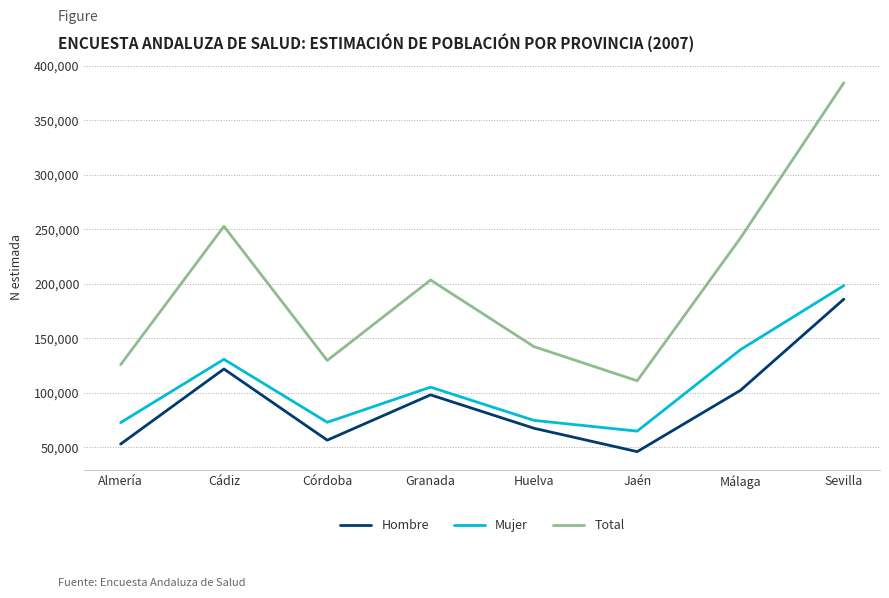

What is the sum of the Mujer values at Málaga and Jaén?

204707